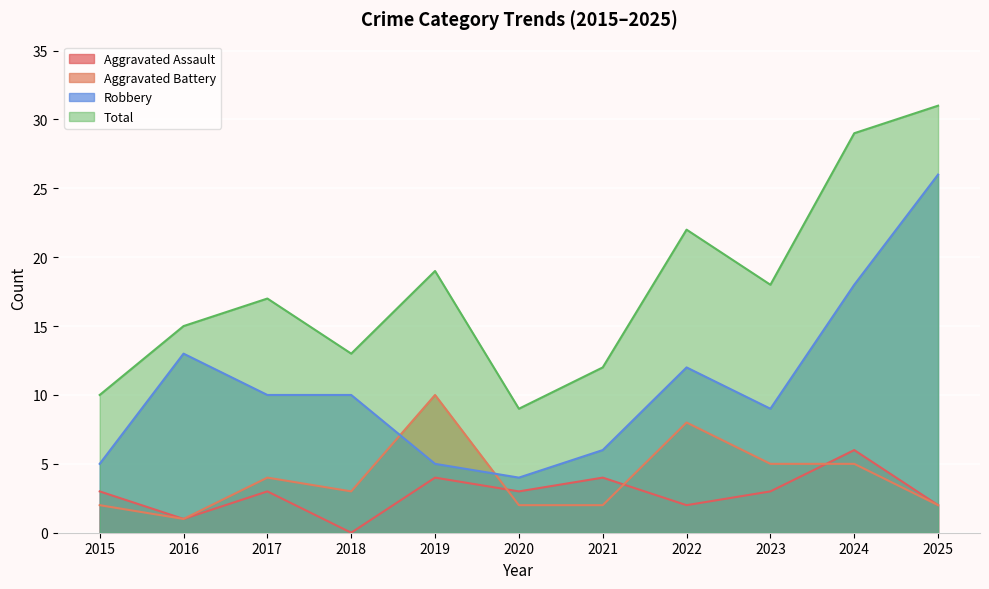

What is the difference between the maximum and minimum values in the Total series?

22